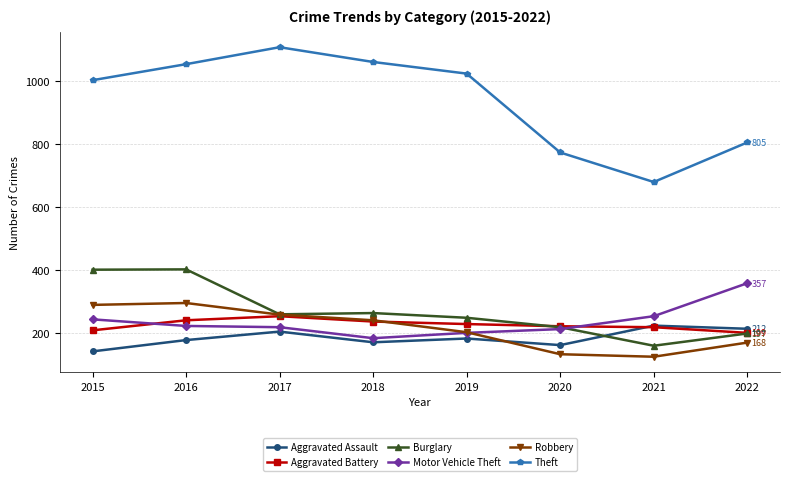

True or false: Aggravated Battery and Theft intersect in this chart.

False